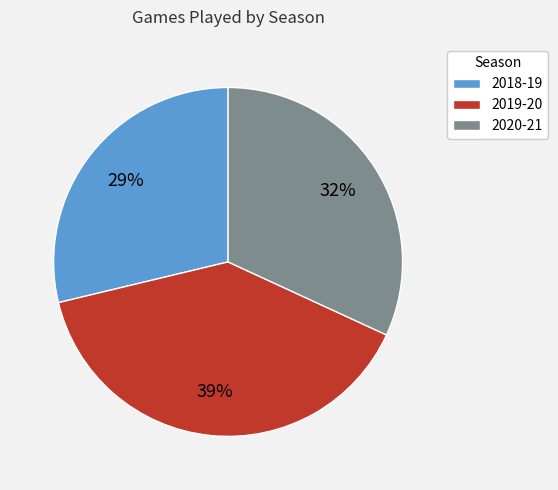

To the nearest percent, what is the average slice percentage?

33%